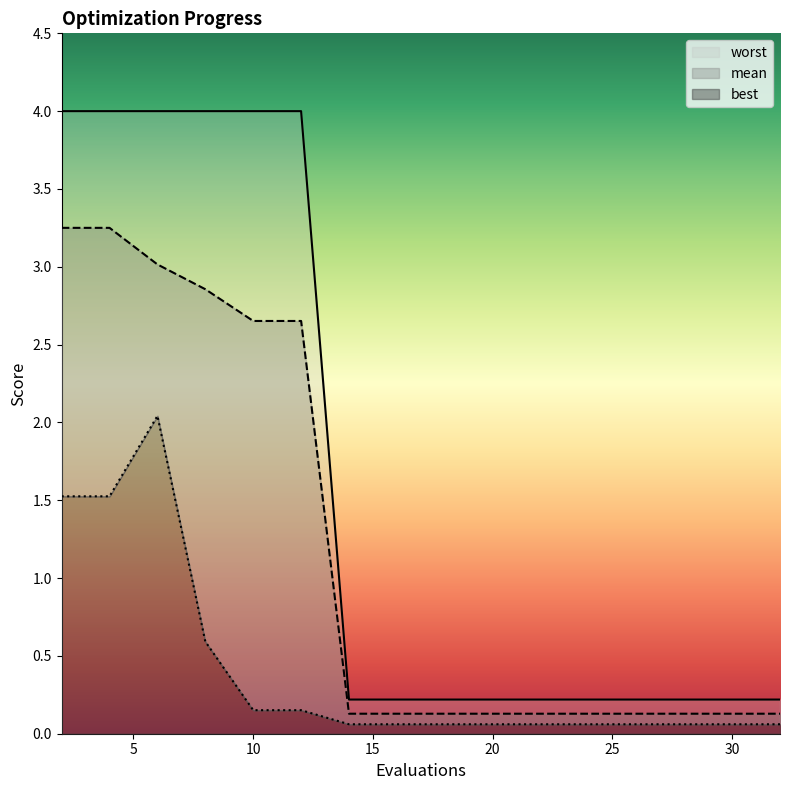

What is the value of the mean point at the 14th from the left?

0.1